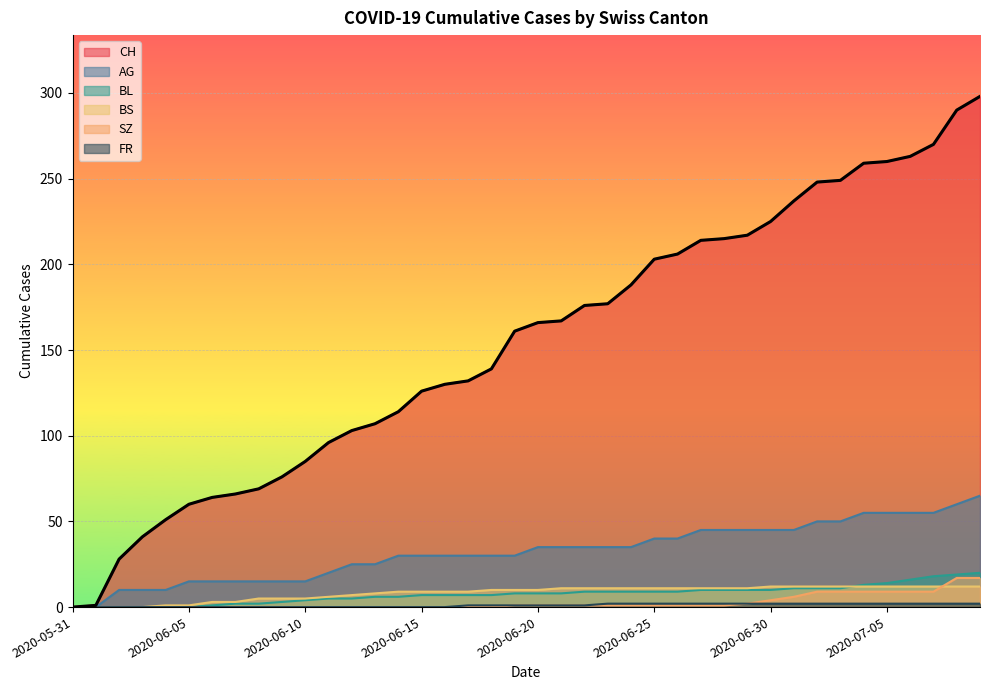

True or false: FR has a value of 1 at 2020-06-17.

True